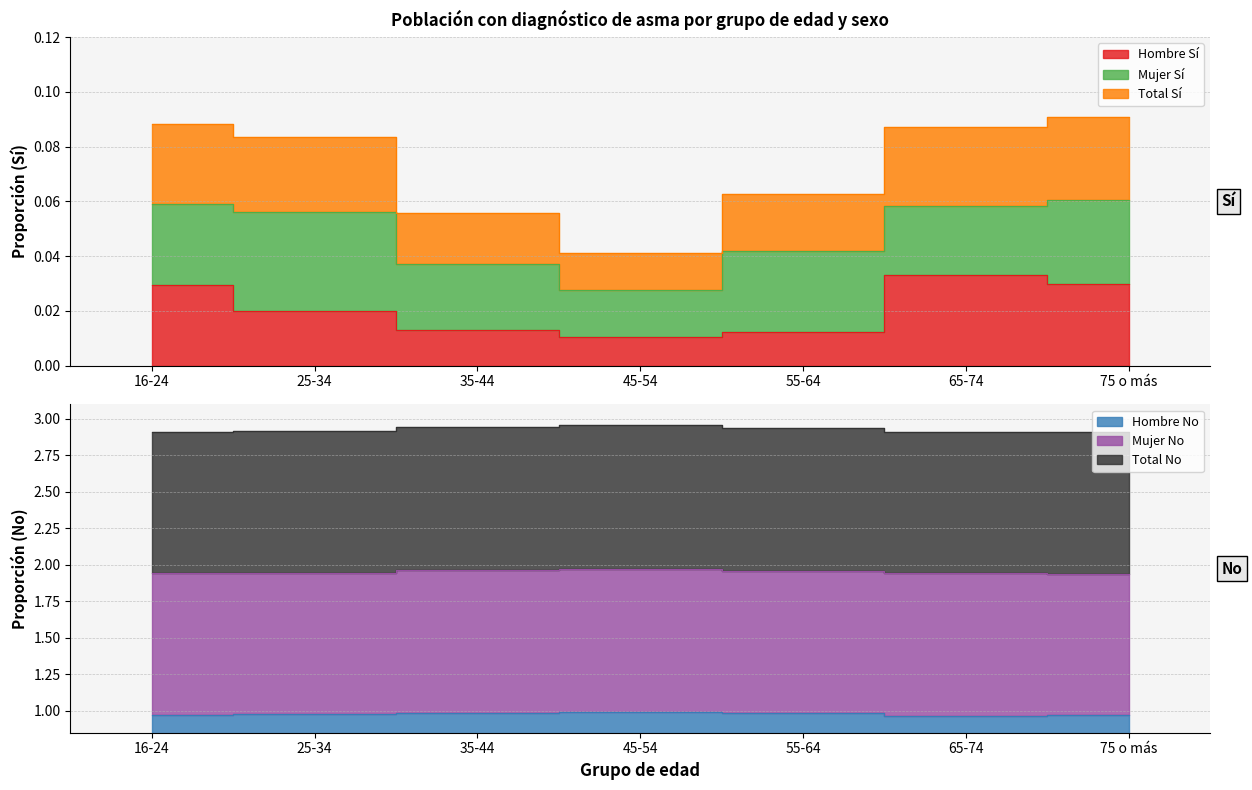

What is the spread (max minus min) of values at 45-54?

2.9